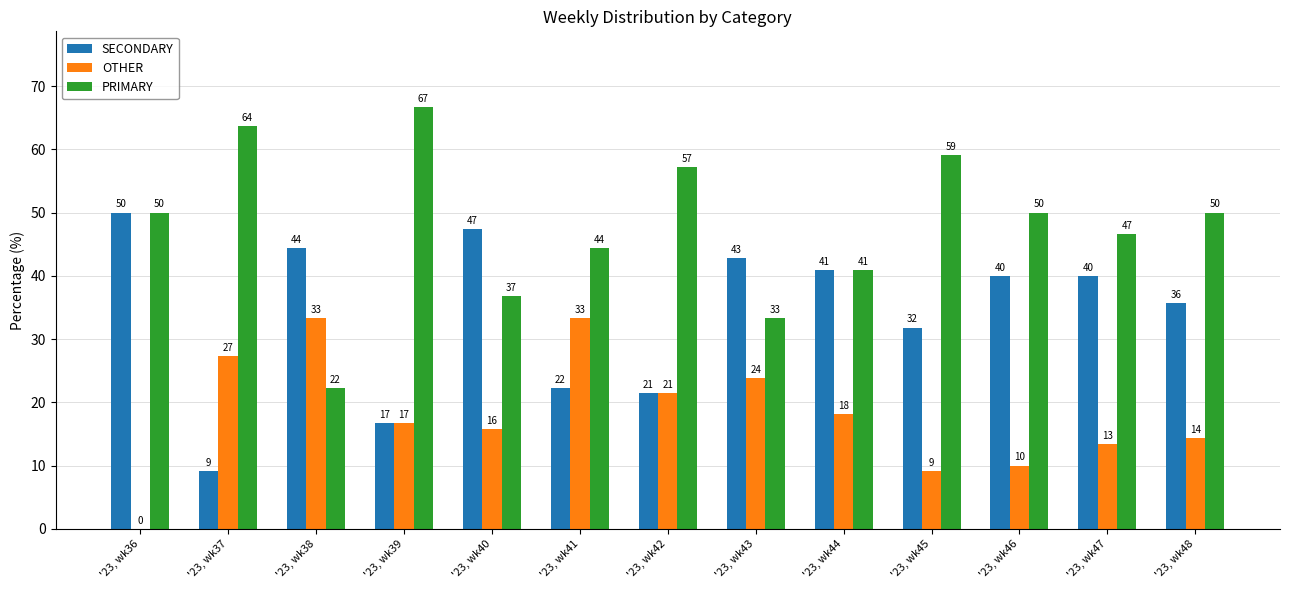

The OTHER series shows 33.3 at '23, wk41. True or false?

True